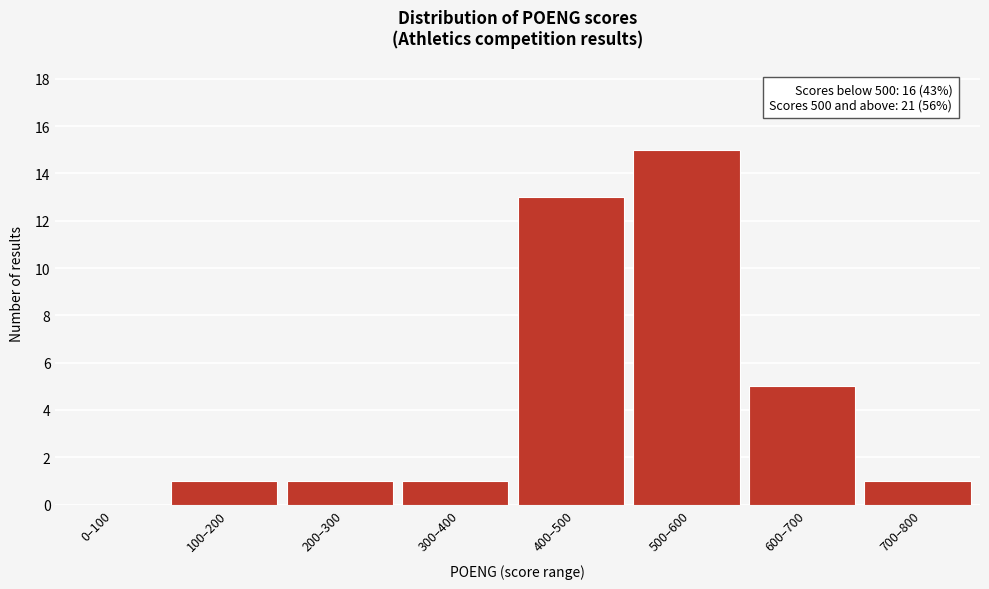

Reading right to left, what are all the values shown in this chart?

700–800=1	600–700=5	500–600=15	400–500=13	300–400=1	200–300=1	100–200=1	0–100=0